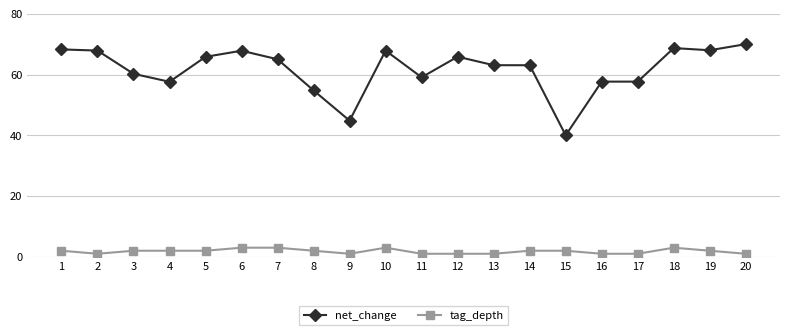

Rank the series by their average value, from highest to lowest.

net_change, tag_depth